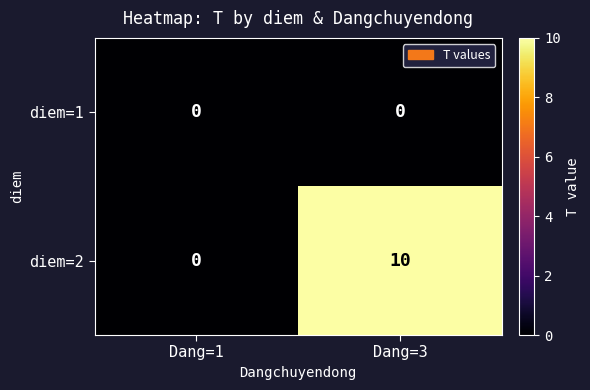

What is the maximum value shown in the chart?

10